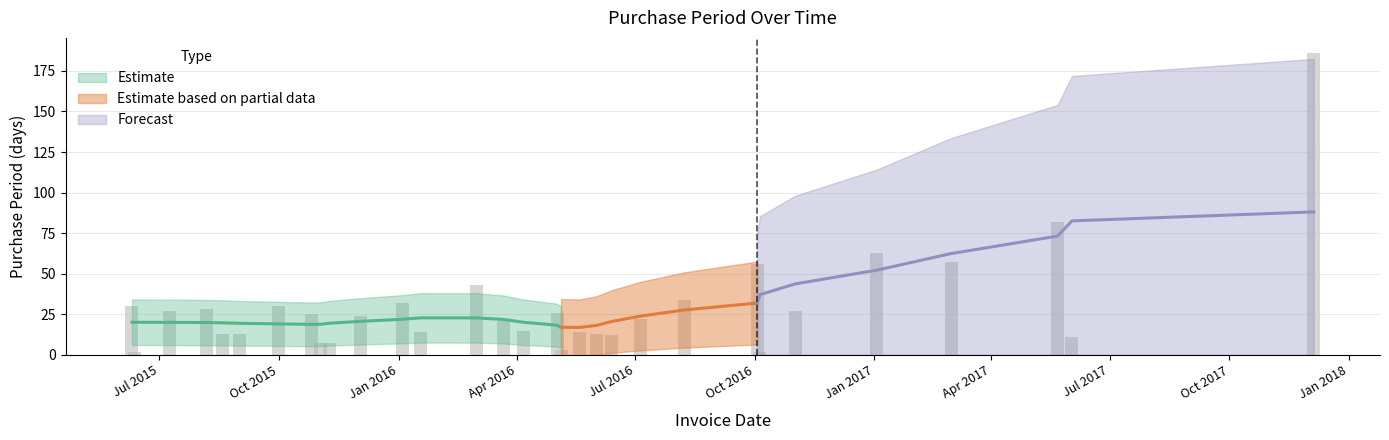

List the labels in order of value, largest first.

2017-12-05, 2017-05-22, 2017-01-03, 2017-03-01, 2016-10-03, 2016-03-01, 2016-08-08, 2016-01-04, 2015-06-10, 2015-10-01, 2015-08-06, 2015-07-09, 2016-11-01, 2016-05-02, 2015-10-26, 2015-12-03, 2016-07-05, 2016-03-22, 2016-04-06, 2016-01-18, 2016-05-19, 2015-08-19, 2015-09-01, 2016-06-01, 2016-06-13, 2017-06-02, 2015-11-02, 2015-11-09, 2016-05-05, 2015-06-12, 2016-10-05